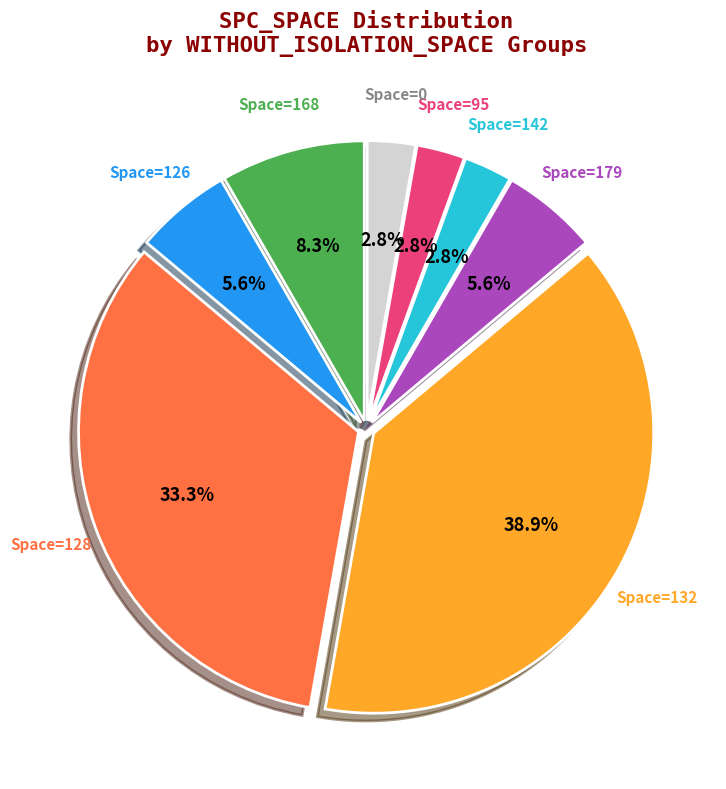

Combined, do Space=0 and Space=168 account for over 50%?

No